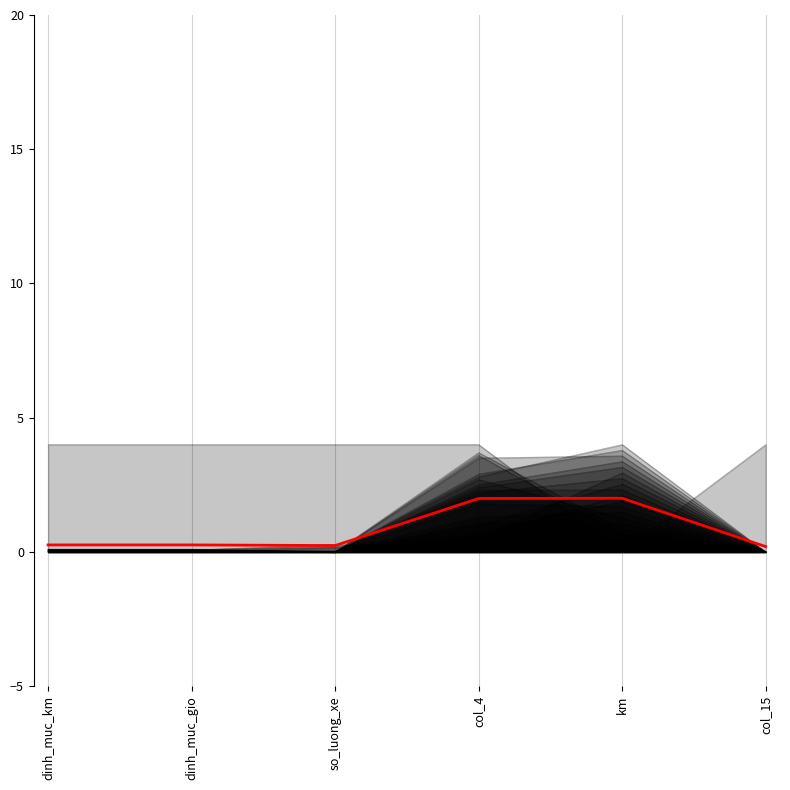

Where is the first local minimum?

so_luong_xe